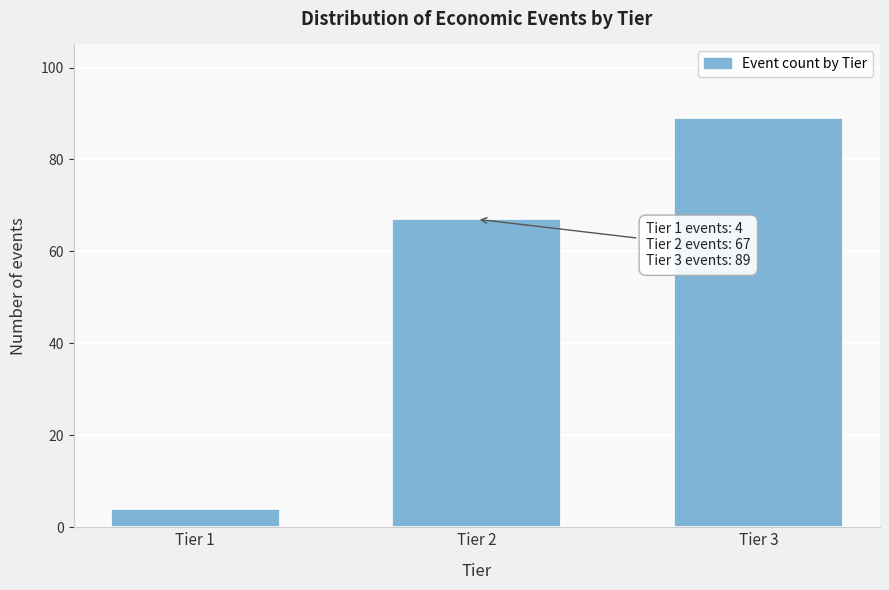

Reading right to left, what are all the values shown in this chart?

89	67	4